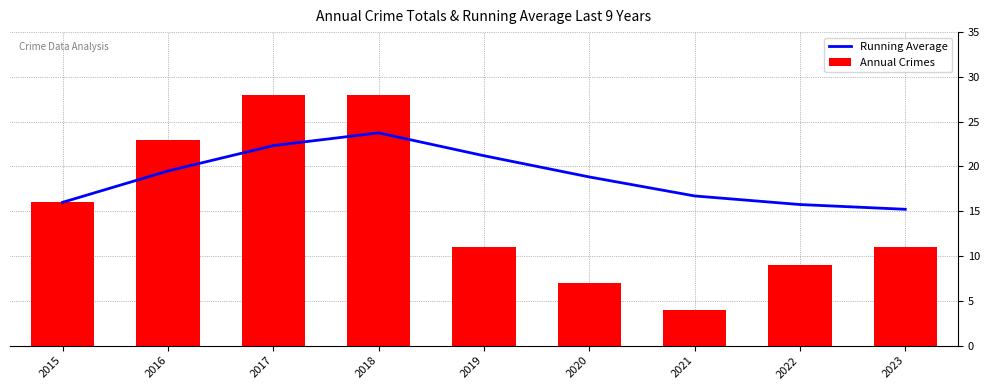

Are the bars horizontal?

No